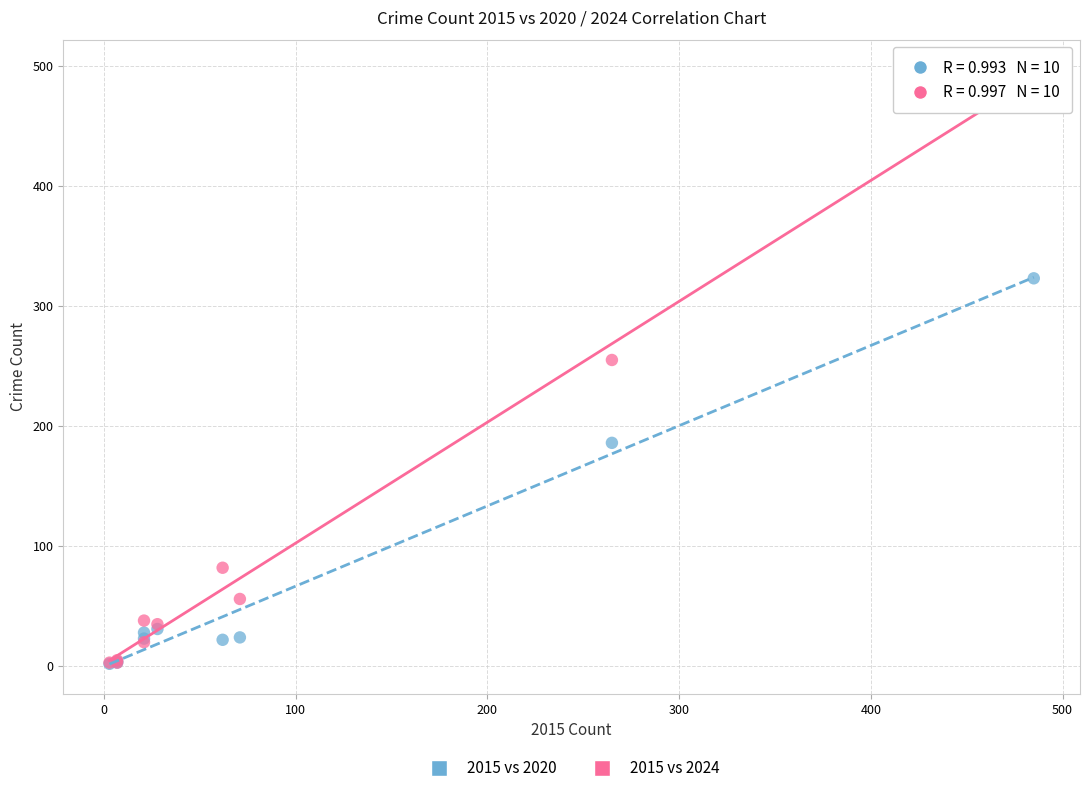

In the 2015 vs 2020 series, what Y value is closest to 162?

186